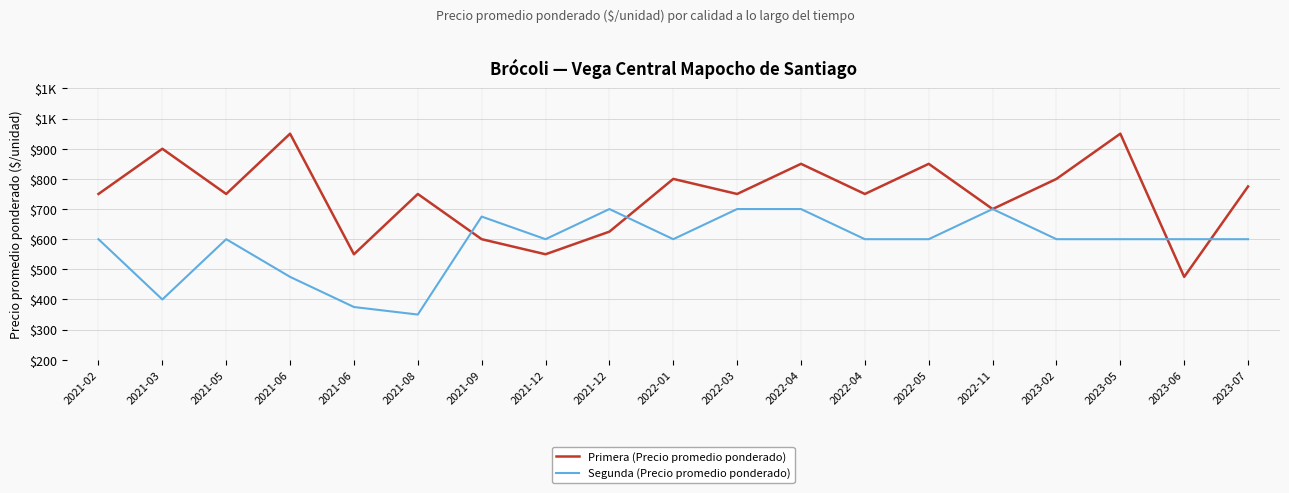

Which series has the largest total across all categories?

Primera (Precio promedio ponderado)